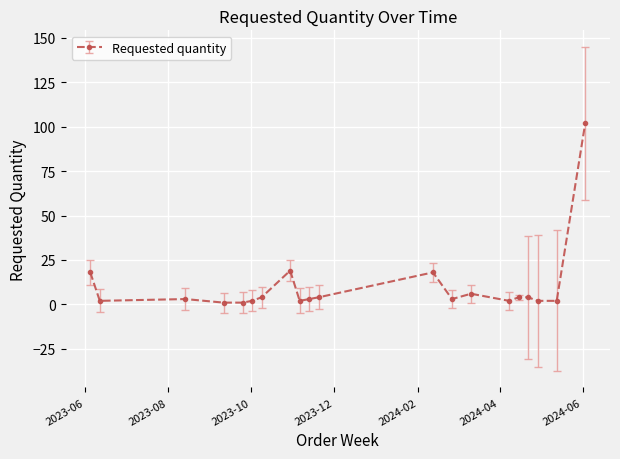

What is the maximum value shown in the chart?

102